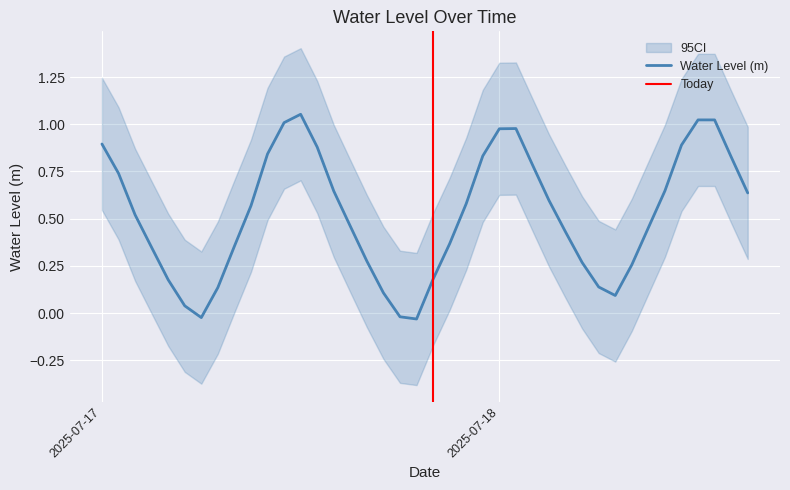

Reading left to right, transcribe all the data shown in this chart.

0.9	0.7	0.5	0.3	0.2	0.0	-0.0	0.1	0.4	0.6	0.8	1.0	1.1	0.9	0.6	0.5	0.3	0.1	-0.0	-0.0	0.2	0.4	0.6	0.8	1.0	1.0	0.8	0.6	0.4	0.3	0.1	0.1	0.3	0.5	0.6	0.9	1.0	1.0	0.8	0.6